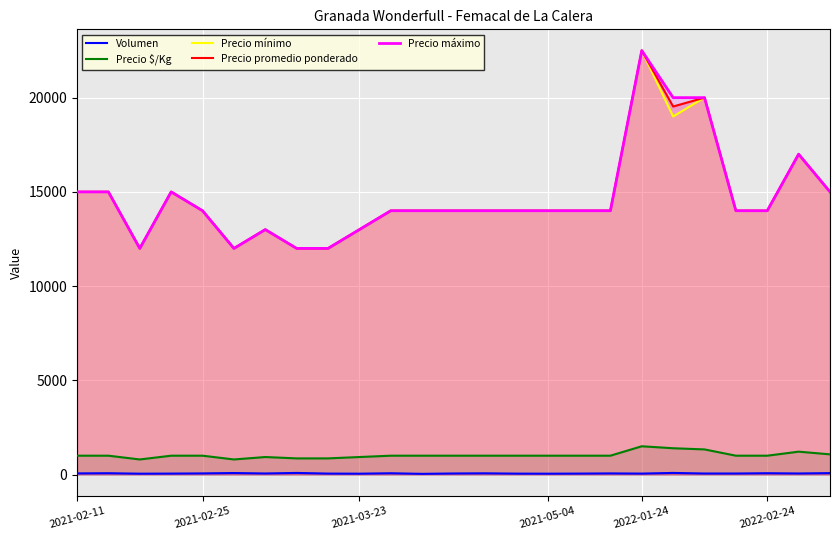

Which category has the highest value in the Precio promedio ponderado series?

2022-01-24